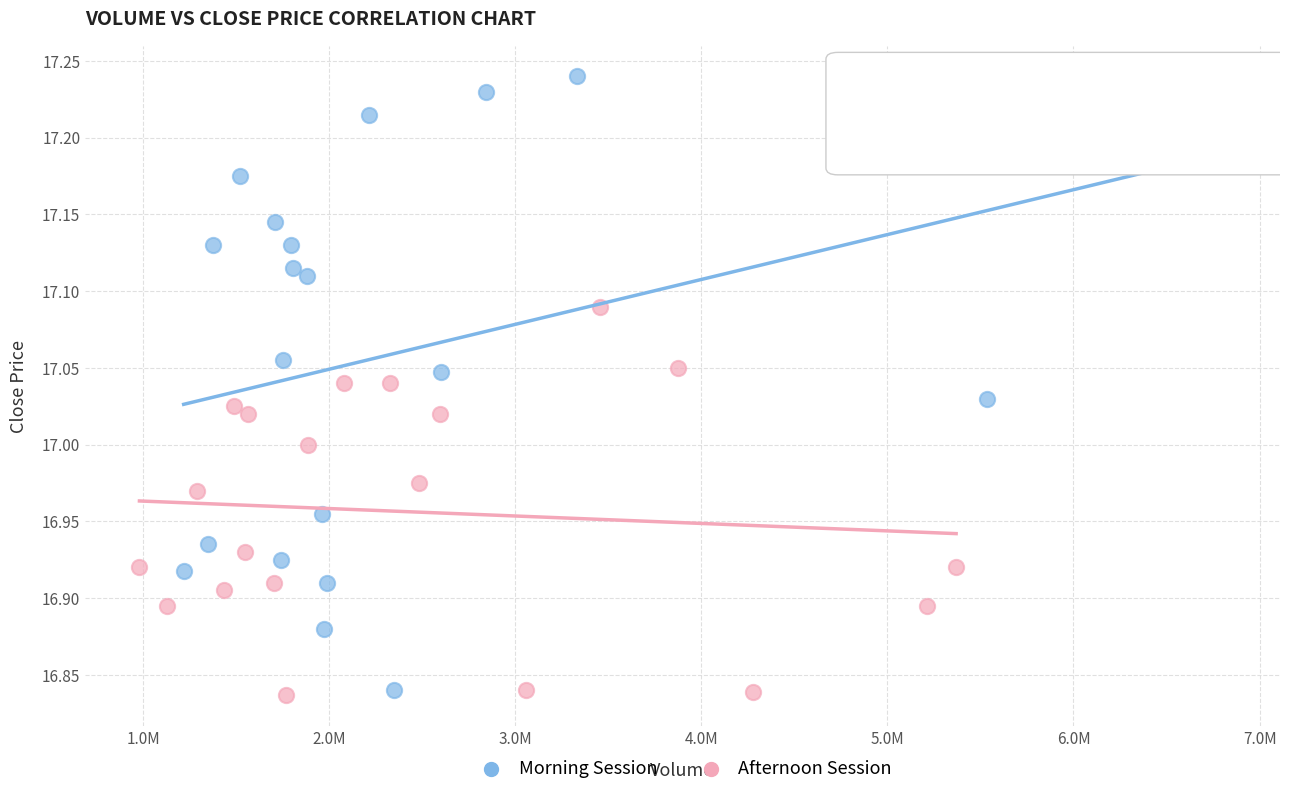

What are all the series names shown in the legend?

Morning Session, Afternoon Session